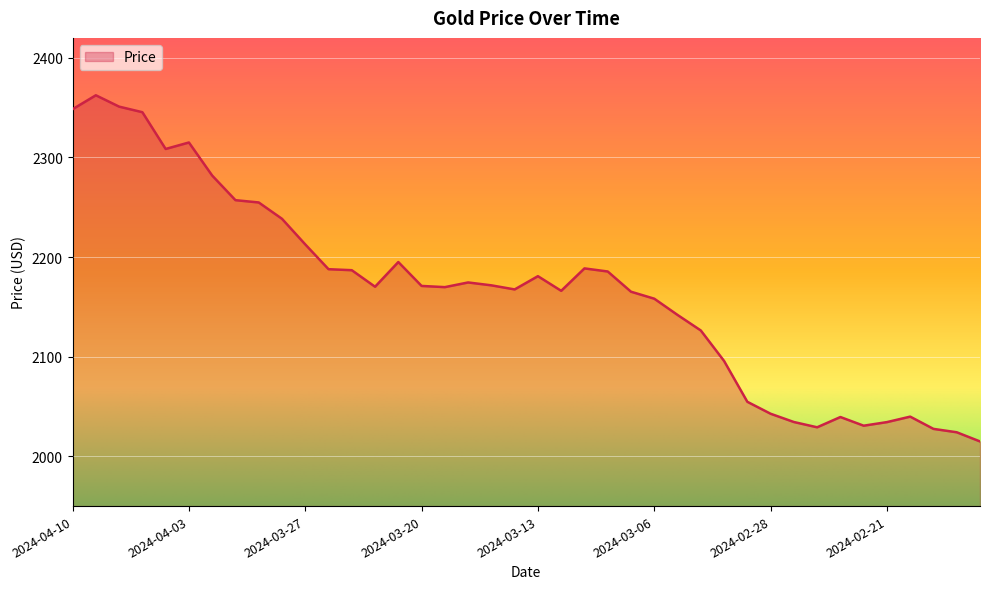

What is the maximum value shown in the chart?

2362.4